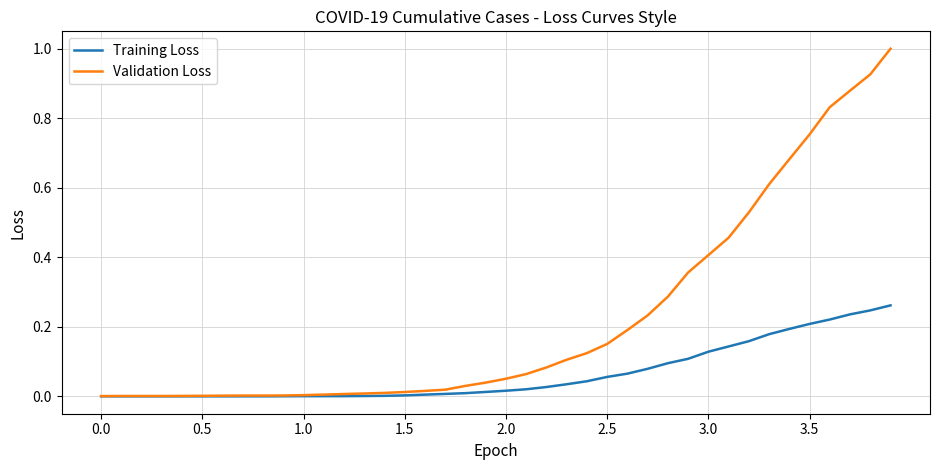

What is the maximum value shown in the chart?

1.0